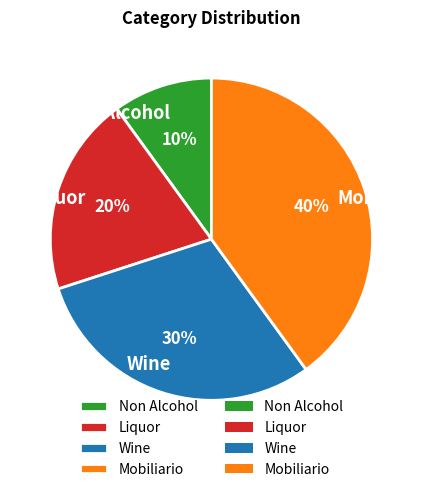

The Wine slice represents 30% of the pie. True or false?

True